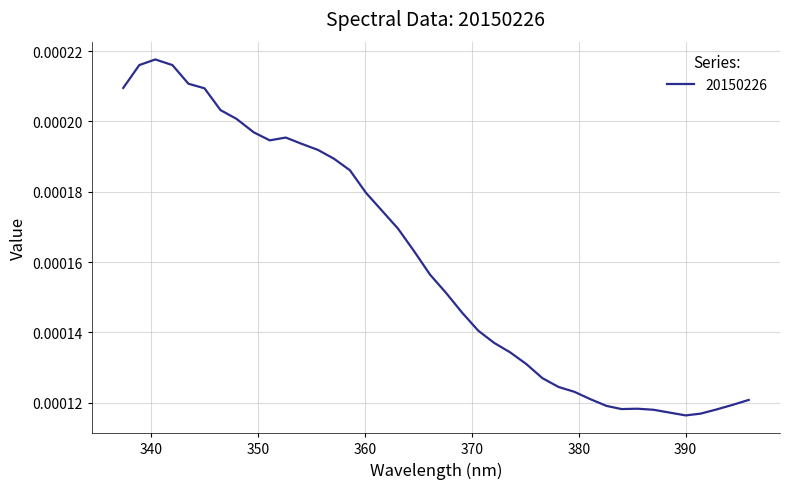

What is the label of the 38th point from the right?

340.4